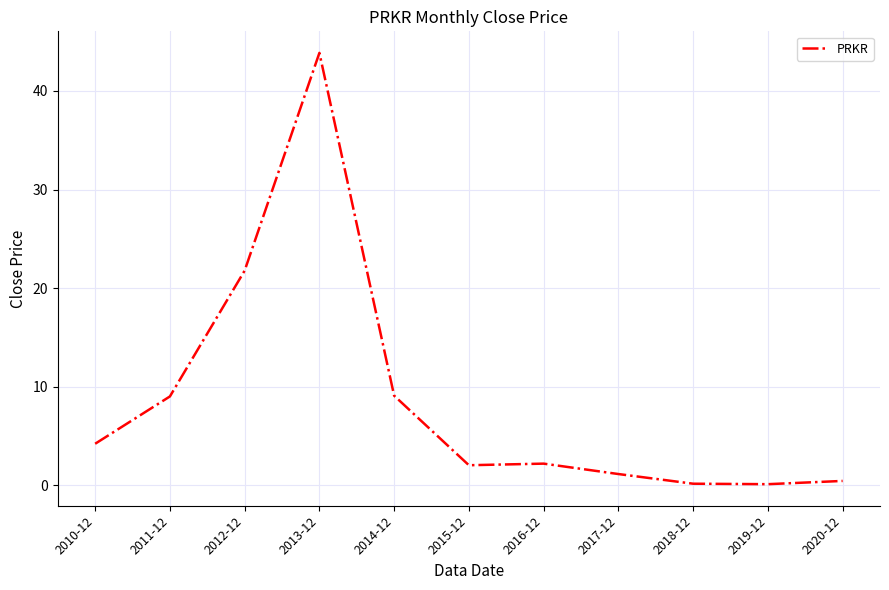

Is this an area chart (filled region under the line)?

No